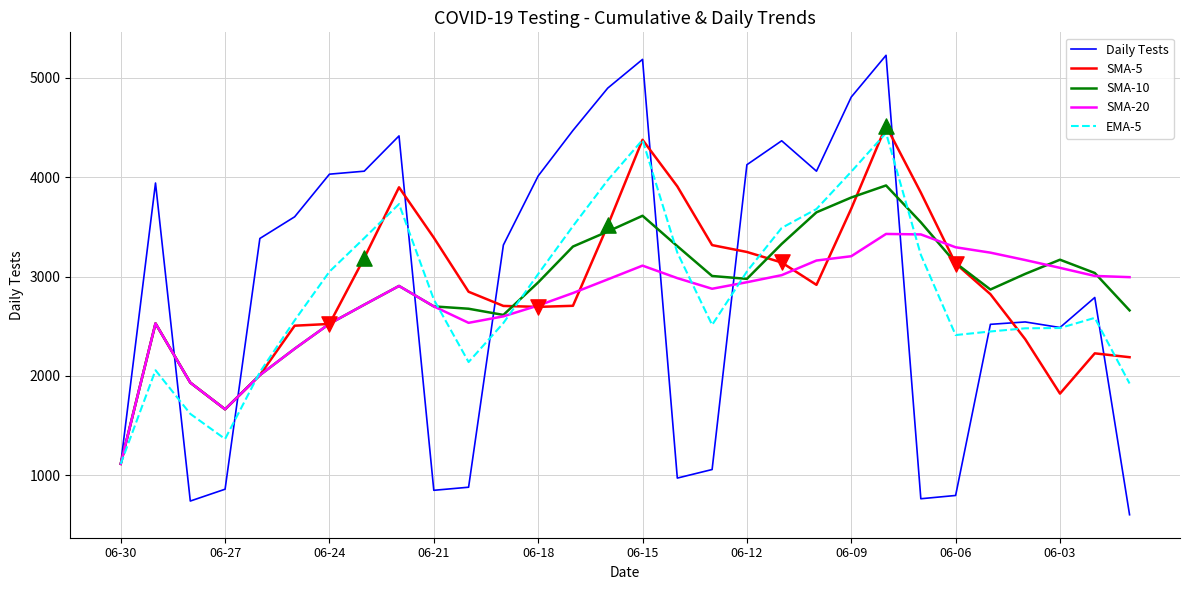

What are all the series names shown in the legend?

Daily Tests, SMA-5, SMA-10, SMA-20, EMA-5